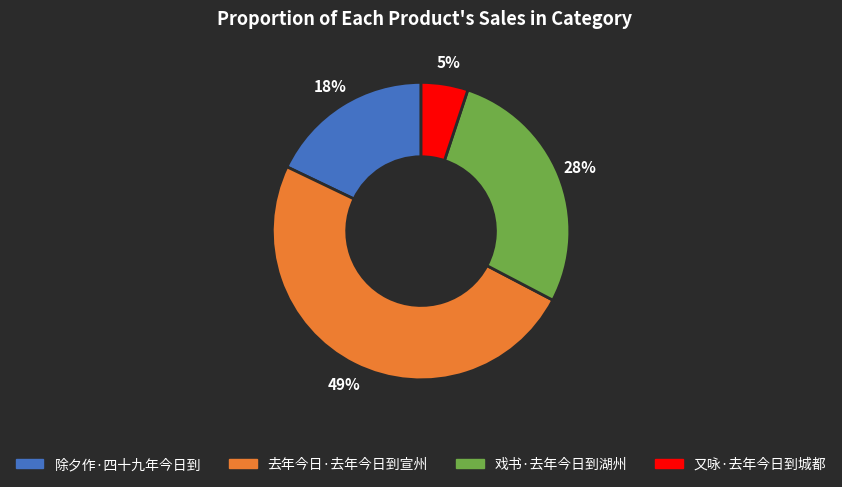

Between 去年今日·去年今日到宣州 and 戏书·去年今日到湖州, which is larger?

去年今日·去年今日到宣州